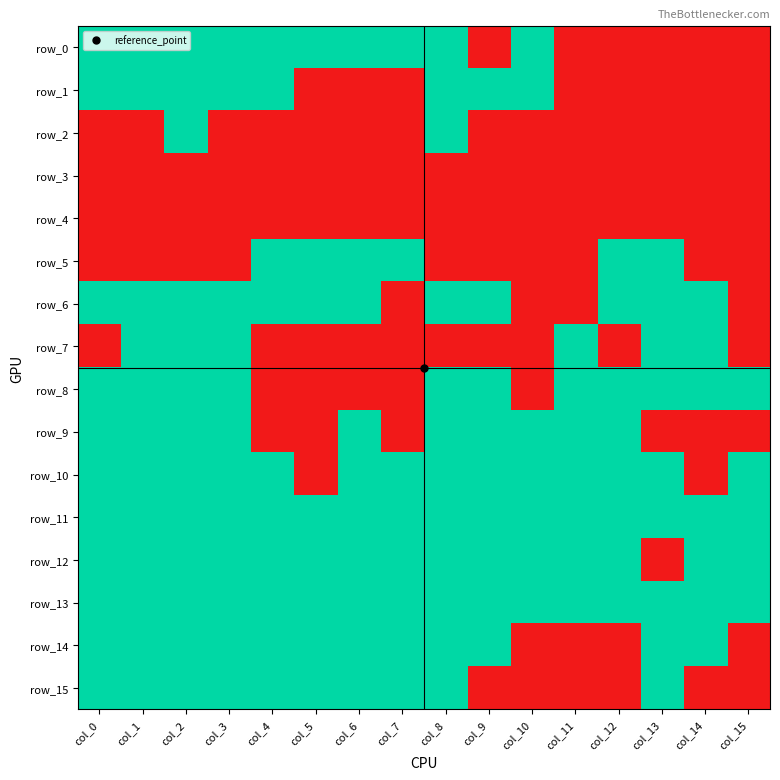

Which series has the widest spread of values?

row_0